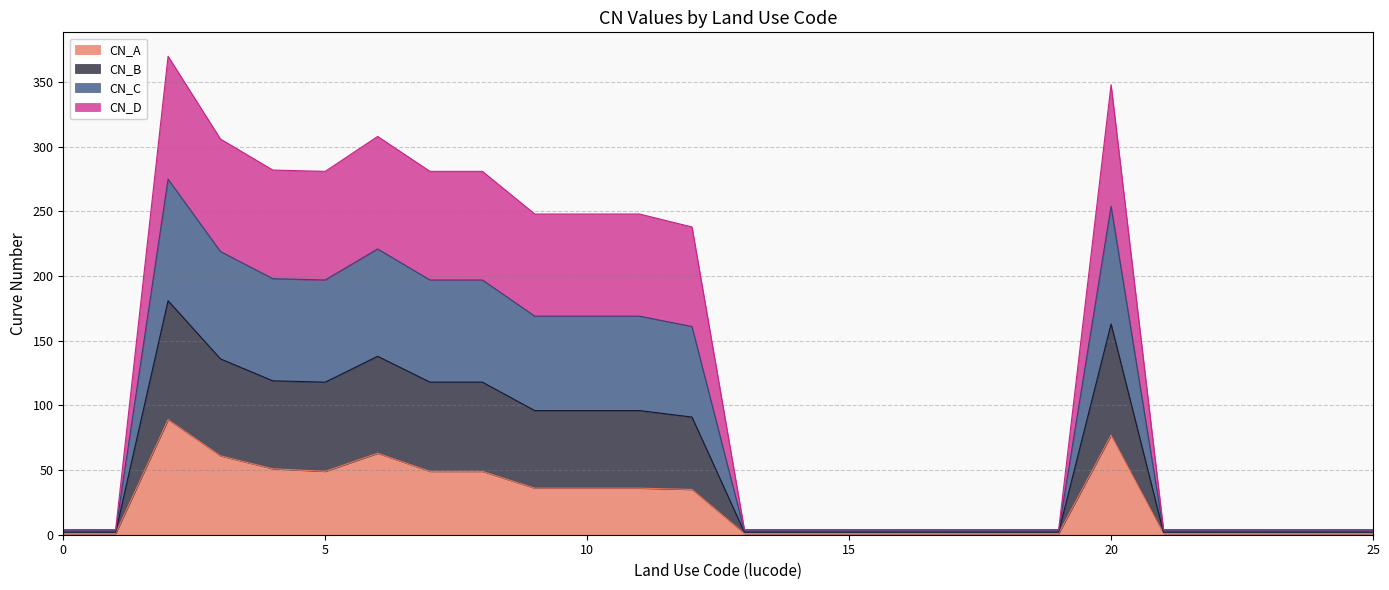

What is the greatest value displayed?

370